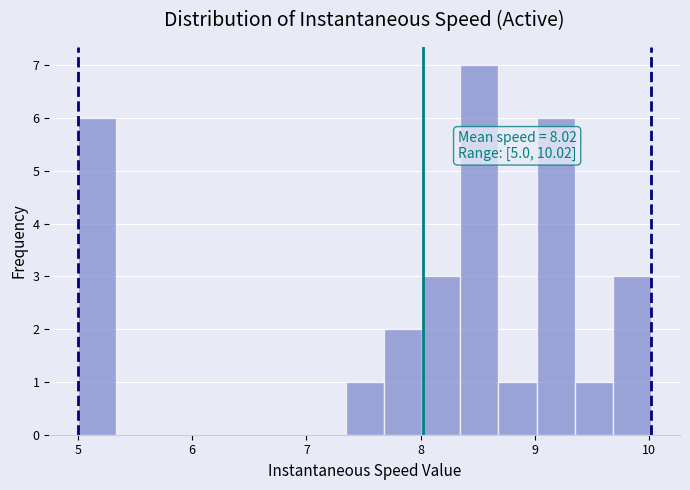

Read against the x-axis, roughly where is the centre of the tallest bar?

8.5